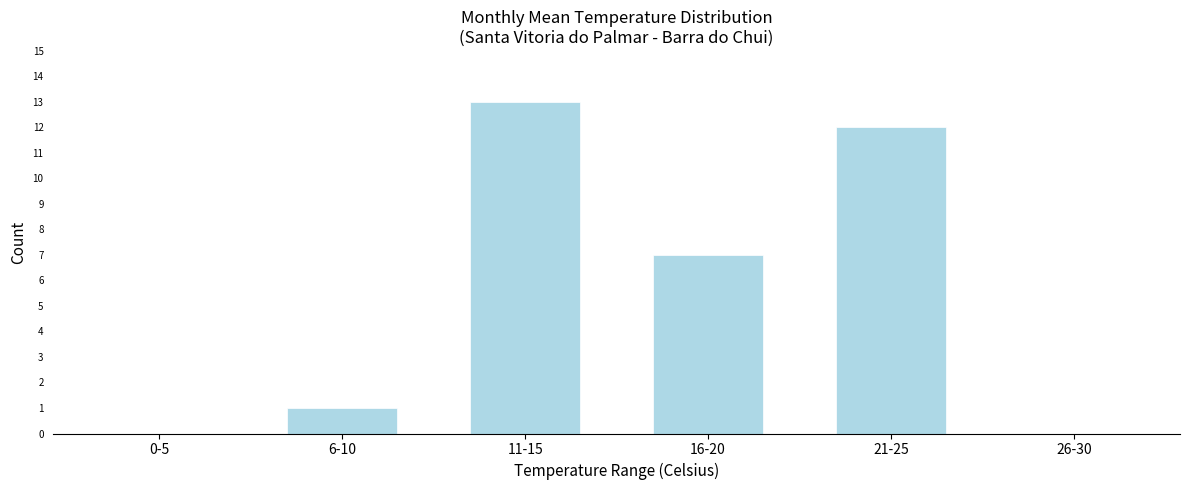

Reading left to right, list all the values displayed in this chart.

0-5=0	6-10=1	11-15=13	16-20=7	21-25=12	26-30=0